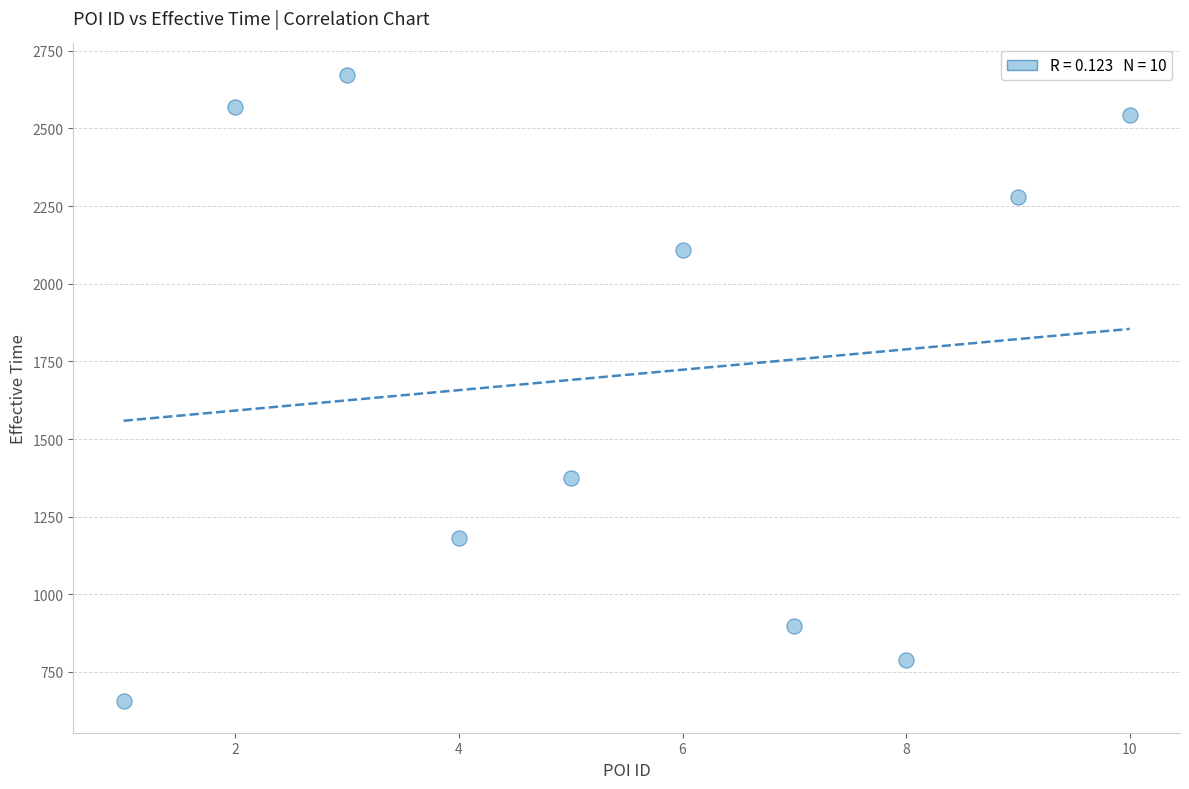

What is the range of X values (max minus min)?

9